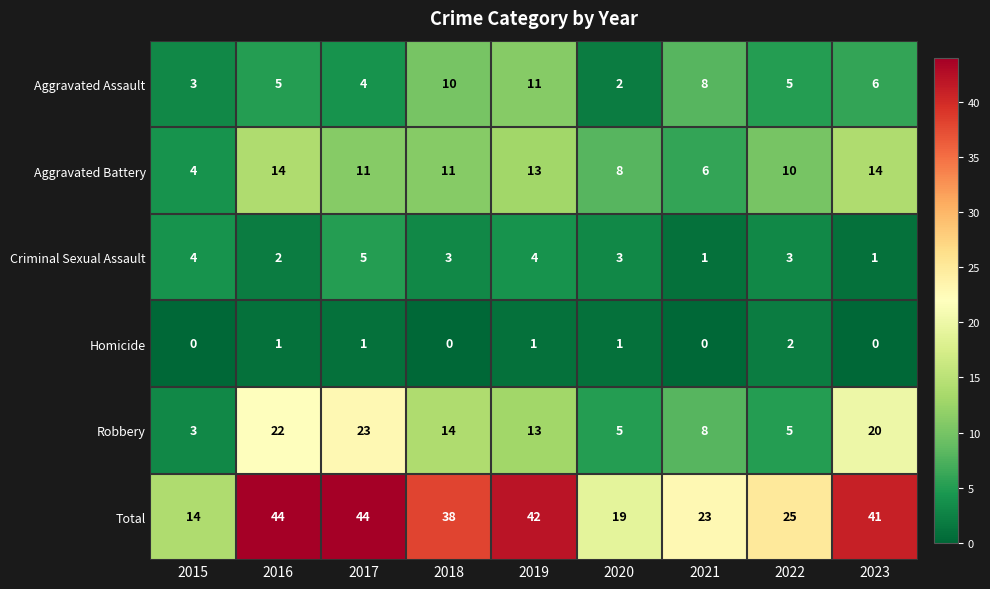

Which category has the lowest value in the Total series?

2015